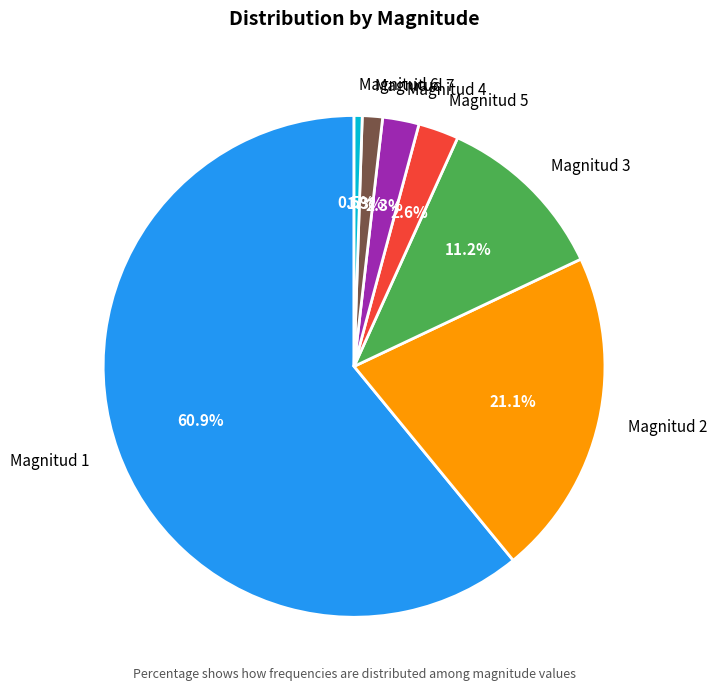

Which slice is the smallest?

Magnitud 6